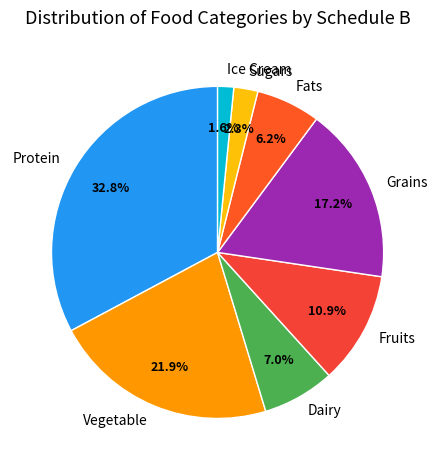

What percentage is NOT represented by Grains?

82.8%